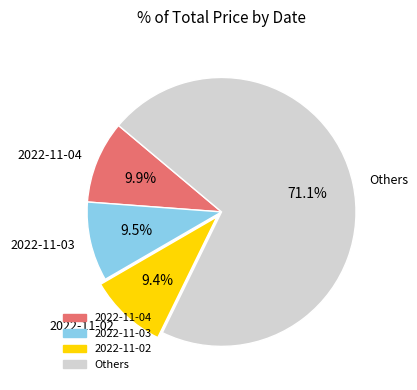

Approximately how many times larger is the value at 2022-11-04 compared to 2022-11-02?

1.1